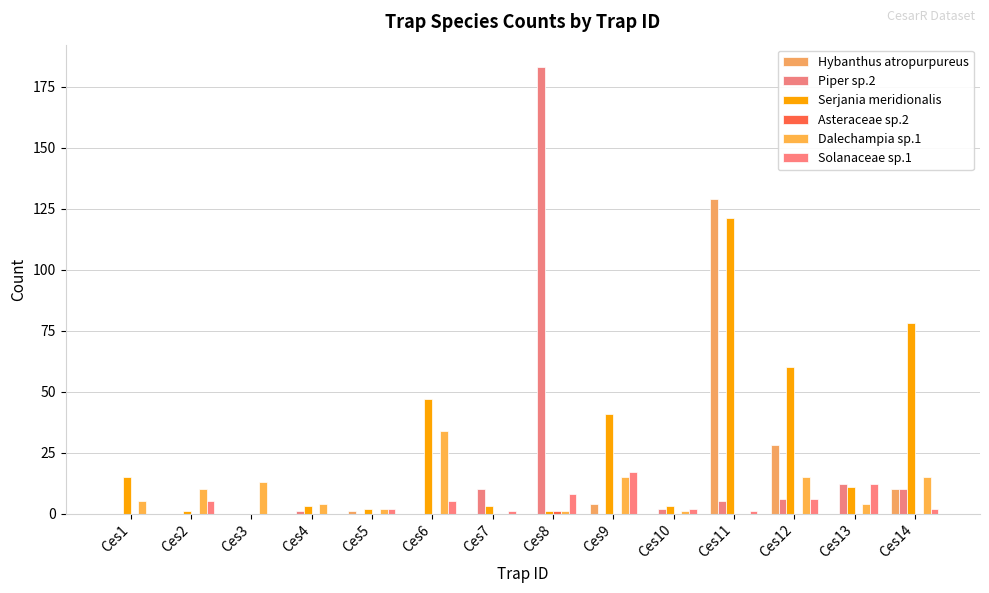

Rank the series at Ces12 from lowest to highest value.

Asteraceae sp.2, Piper sp.2, Solanaceae sp.1, Dalechampia sp.1, Hybanthus atropurpureus, Serjania meridionalis